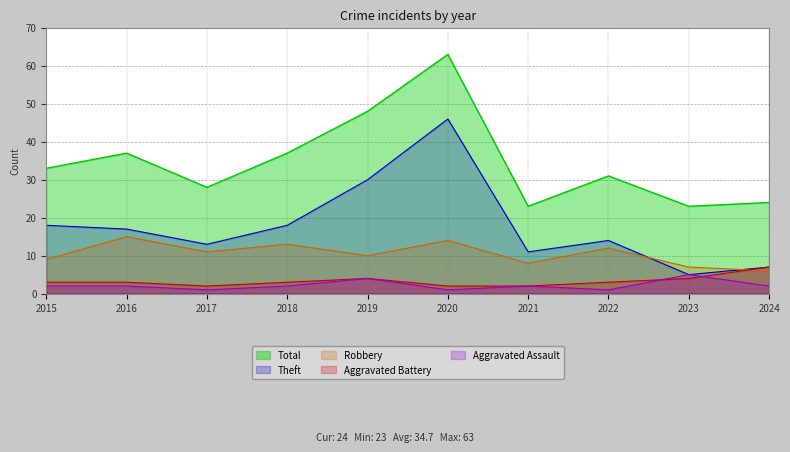

Between 2018 and 2024, which is larger?

2018